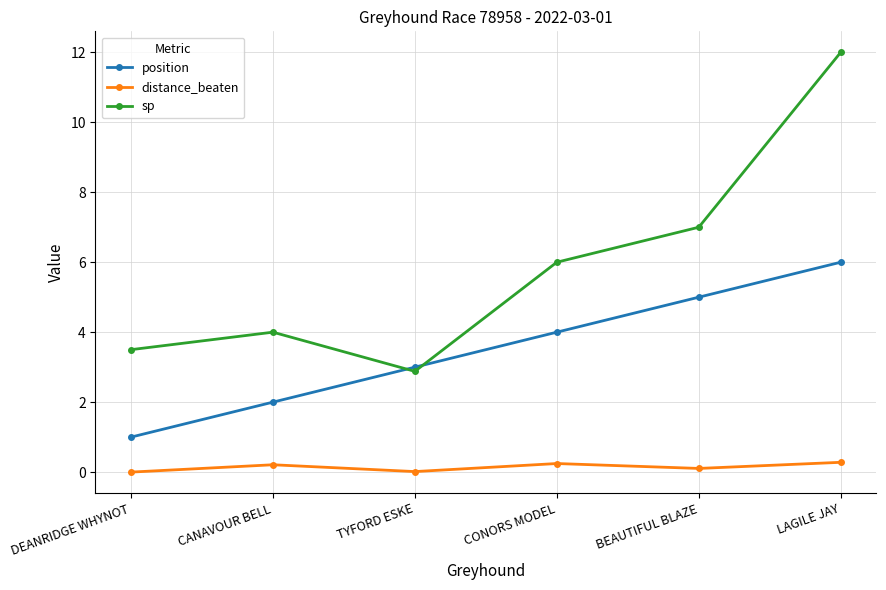

How many series are shown in this chart?

3